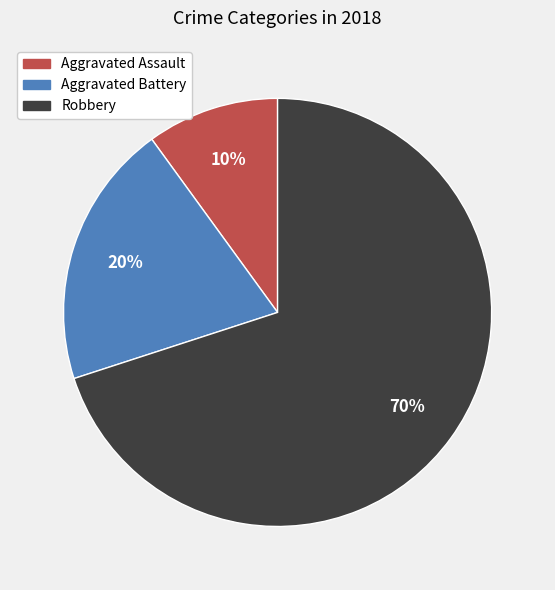

Between Aggravated Assault and Robbery, which is larger?

Robbery